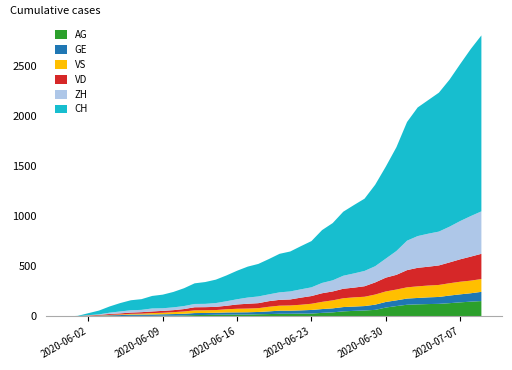

Reading left to right, what are all the values shown in this chart?

CH: 0	3	20	38	62	84	100	107	125	136	154	178	206	218	234	258	285	309	325	353	385	399	431	462	528	572	640	683	722	814	919	1037	1186	1285	1335	1388	1469	1568	1669	1758
ZH: 0	0	2	5	13	19	23	23	30	26	28	30	33	33	38	45	52	62	67	68	75	80	83	87	103	111	130	142	153	162	190	238	294	317	330	338	357	382	405	424
VD: 0	0	4	6	9	11	13	15	16	19	20	24	31	31	32	35	43	48	50	56	58	60	71	77	86	89	95	97	105	121	138	147	172	185	188	195	208	224	240	252
GE: 0	1	4	6	8	10	13	13	14	14	16	16	20	20	20	22	22	23	23	27	31	31	32	36	38	40	43	43	44	52	56	57	62	64	67	69	76	80	84	92
VS: 0	1	2	2	4	6	7	9	14	15	19	23	27	27	27	32	36	37	38	46	50	52	56	62	72	80	88	92	93	101	105	108	112	116	118	120	123	126	126	128
AG: 0	0	0	1	3	3	5	5	5	7	7	10	13	14	16	17	18	18	21	23	26	26	28	28	35	40	50	55	59	65	88	103	116	120	123	125	132	140	147	153